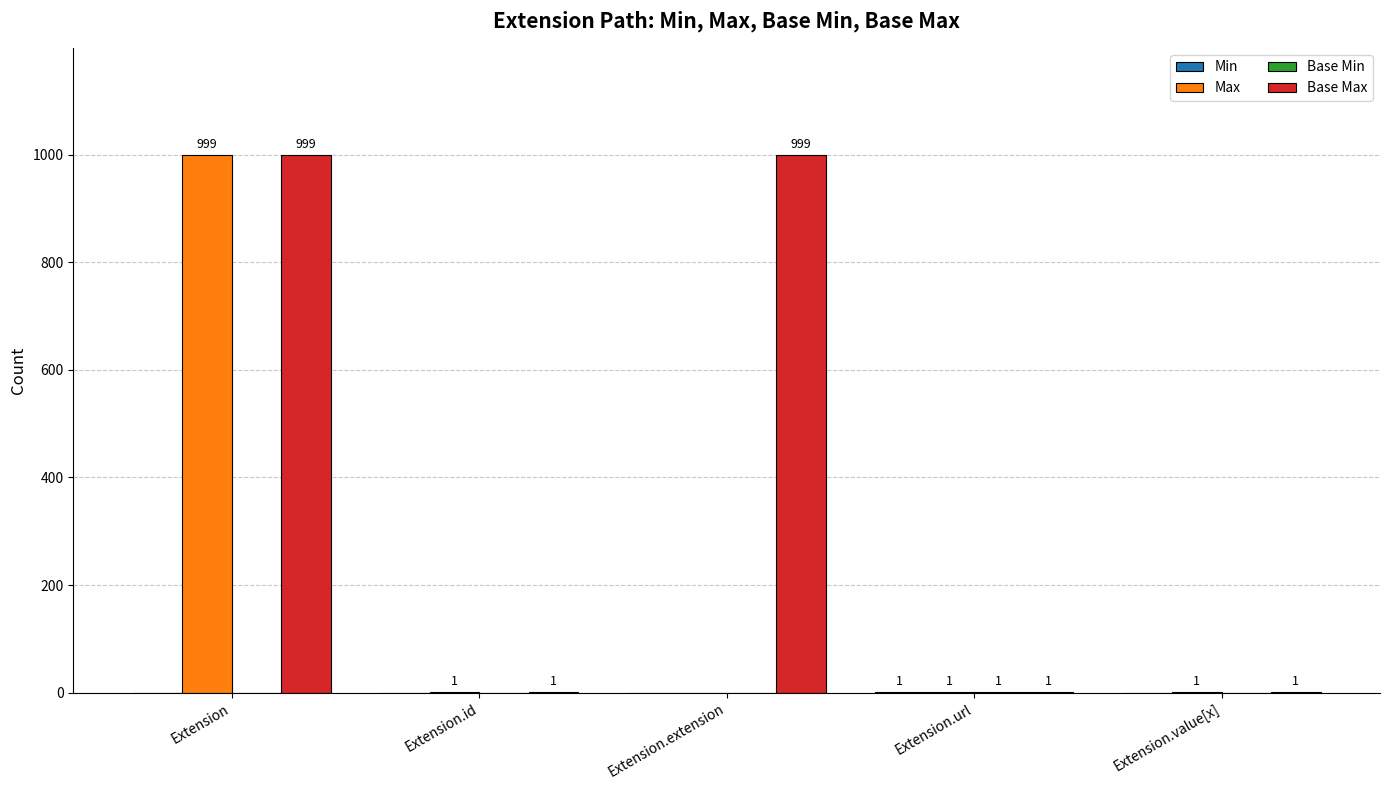

At which category is the sum across all series the highest?

Extension